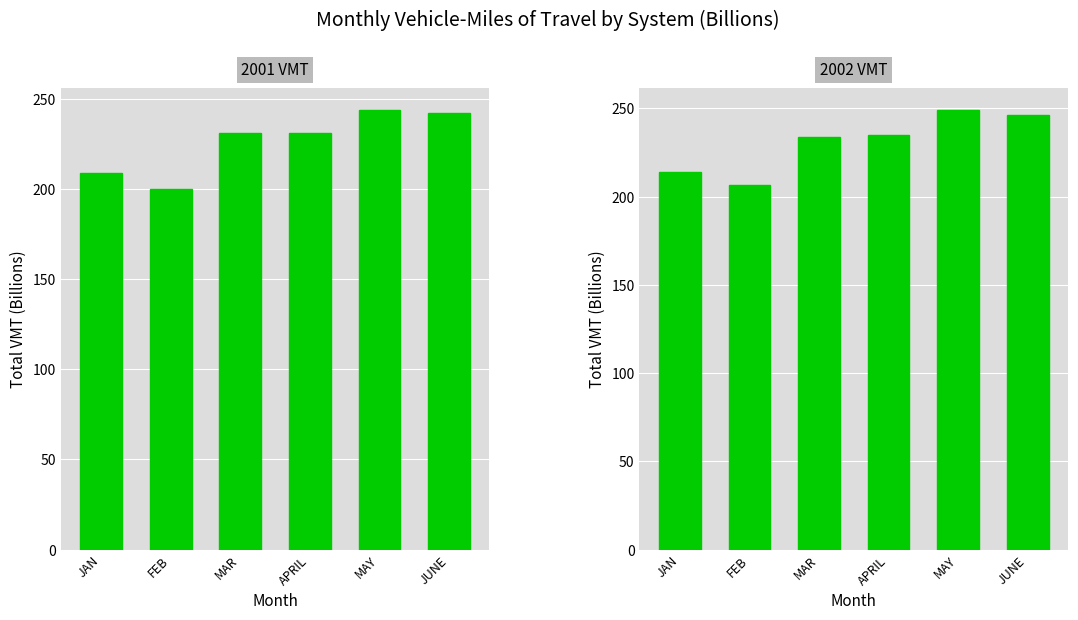

Rank the series at JAN from highest to lowest value.

2002 VMT, 2001 VMT